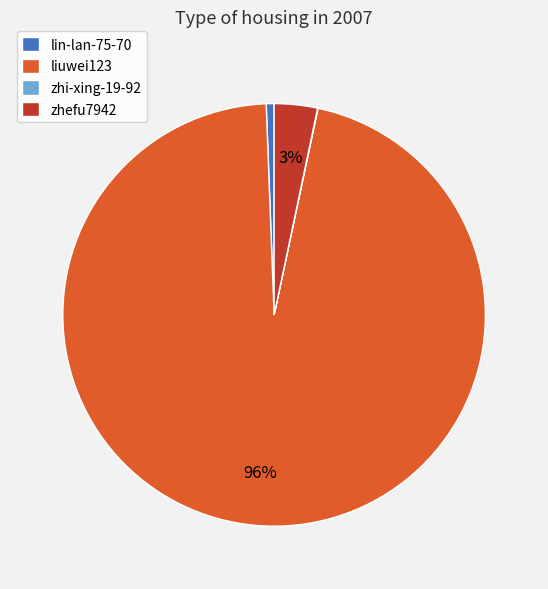

Which category has the biggest portion of the pie?

liuwei123